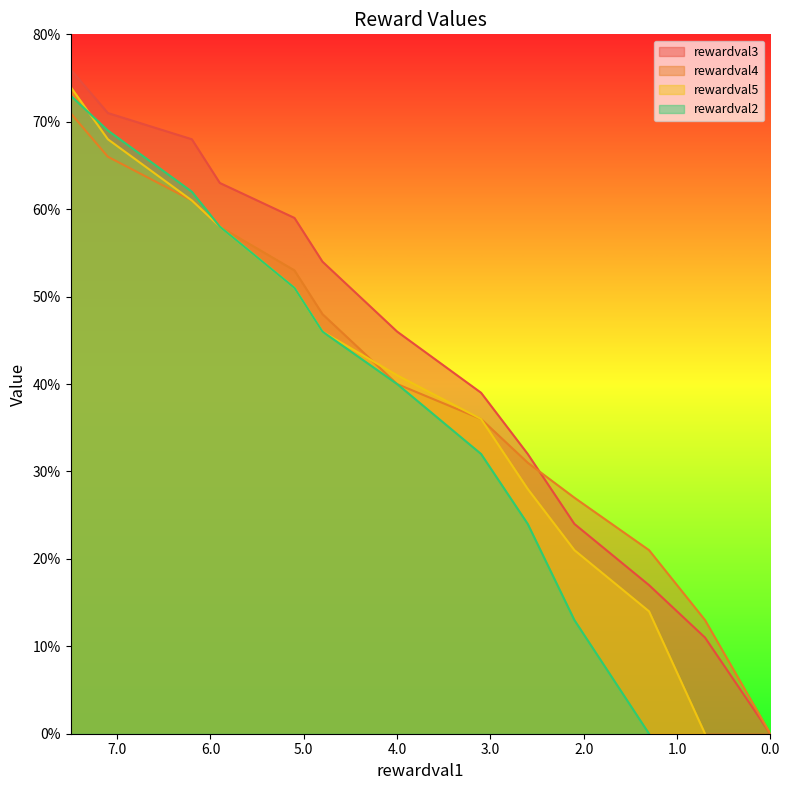

What is the difference between the maximum and minimum values?

7.6